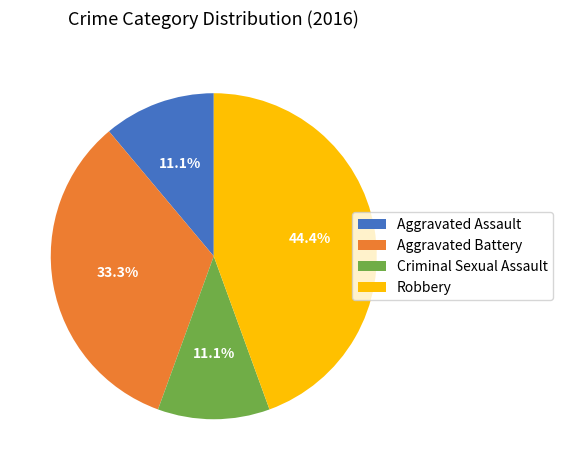

Which has a higher value, Aggravated Battery or Aggravated Assault?

Aggravated Battery